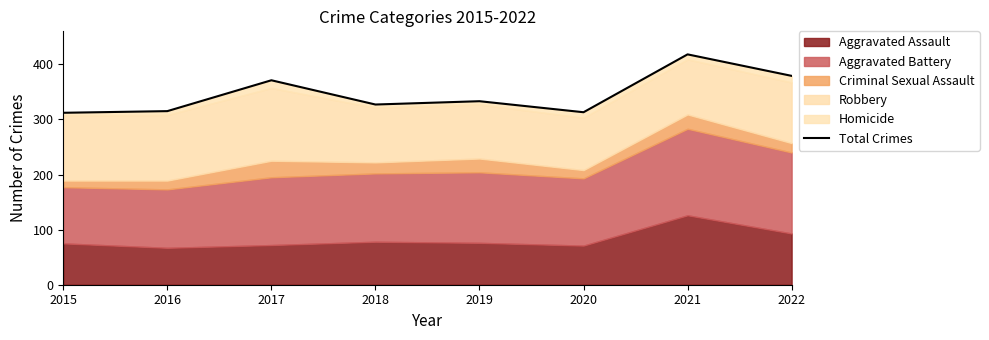

The chart shows a value of 333 at 2019. True or false?

True